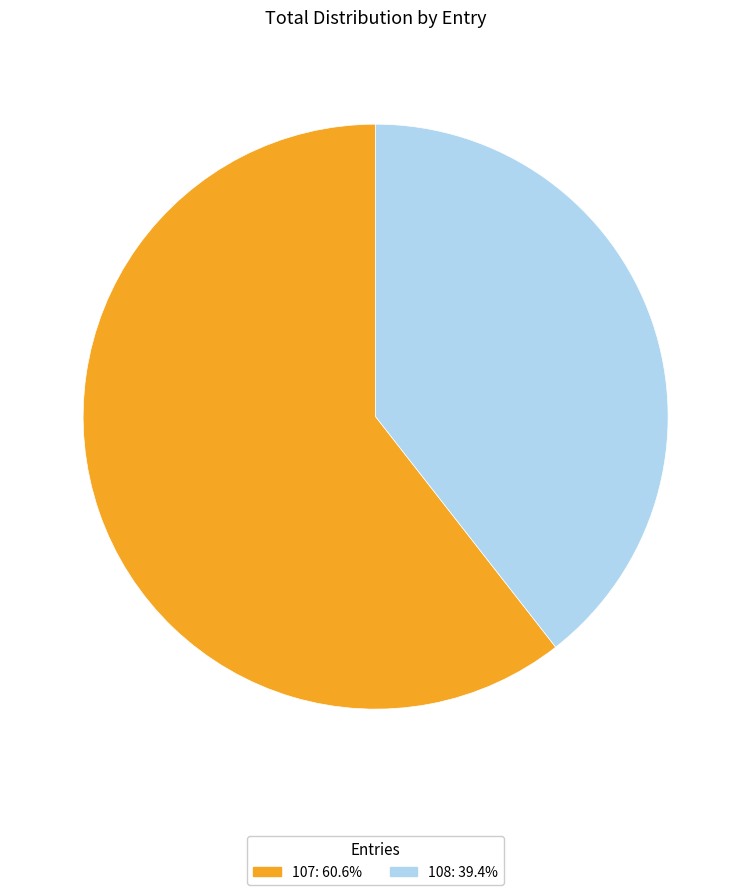

What is the majority slice?

107